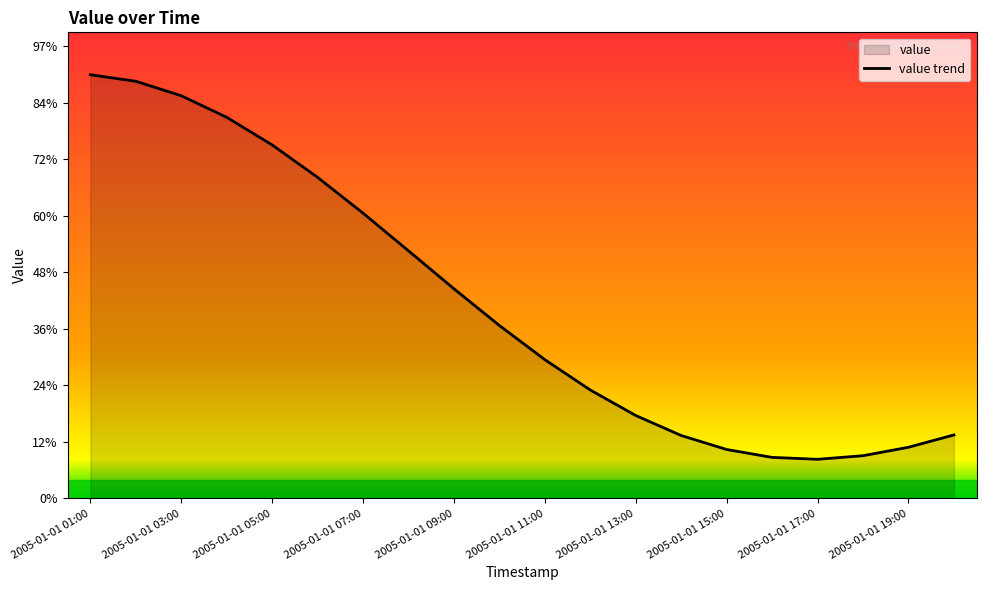

How many lines are shown in the chart?

1